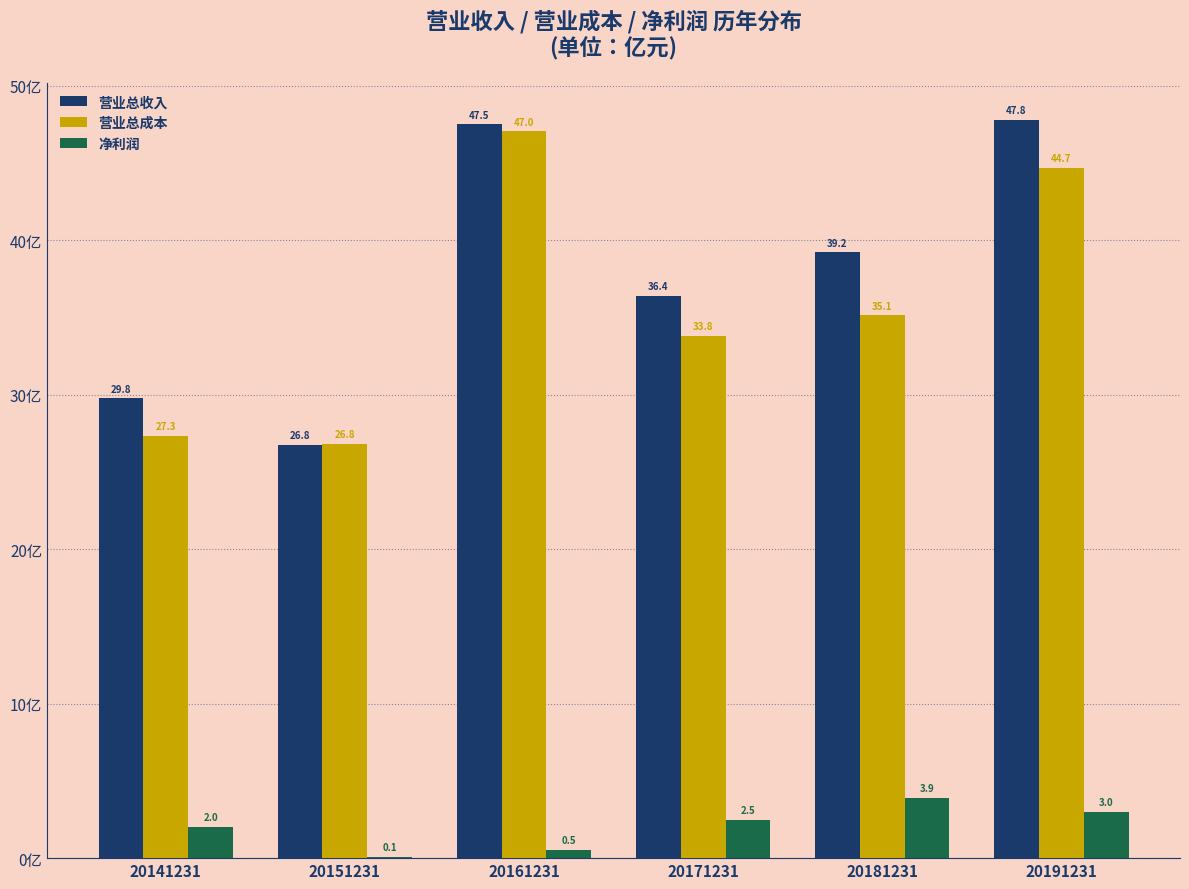

Reading left to right, what are all the values shown in this chart?

营业总收入: 20141231=29.8	20151231=26.8	20161231=47.5	20171231=36.4	20181231=39.2	20191231=47.8
营业总成本: 20141231=27.3	20151231=26.8	20161231=47.0	20171231=33.8	20181231=35.1	20191231=44.7
净利润: 20141231=2.0	20151231=0.1	20161231=0.5	20171231=2.5	20181231=3.9	20191231=3.0